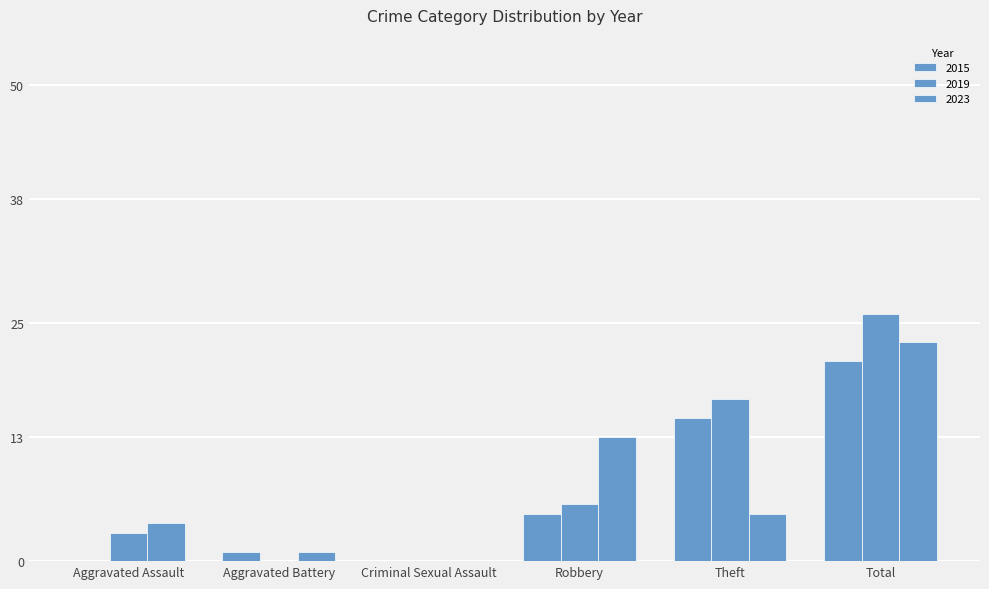

Count the number of data series in this chart.

3